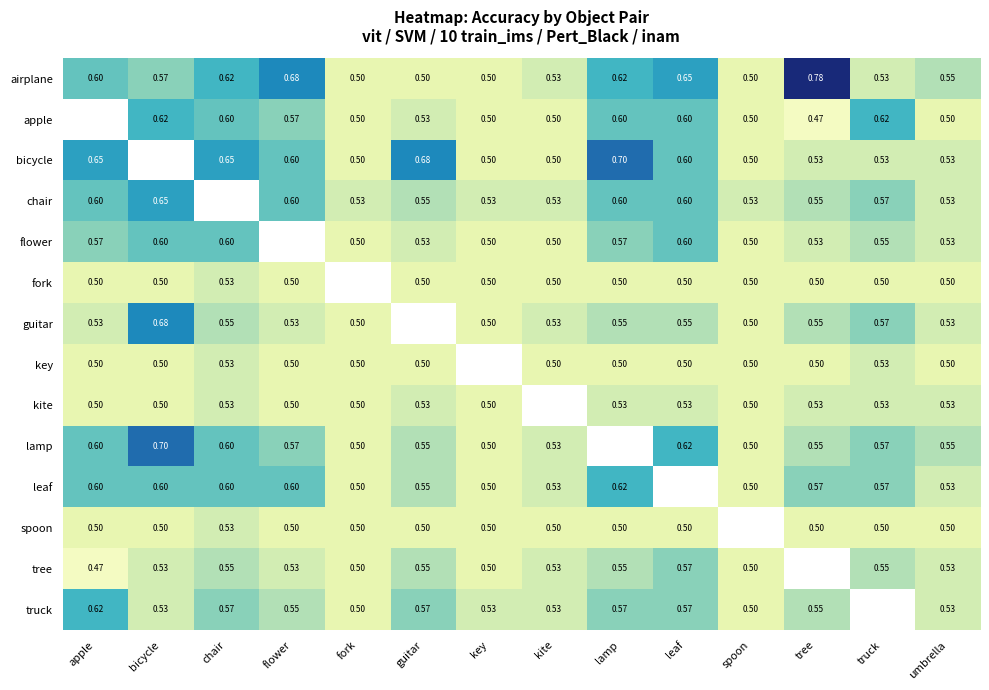

Is the value of chair at spoon greater than the value of airplane at leaf?

No